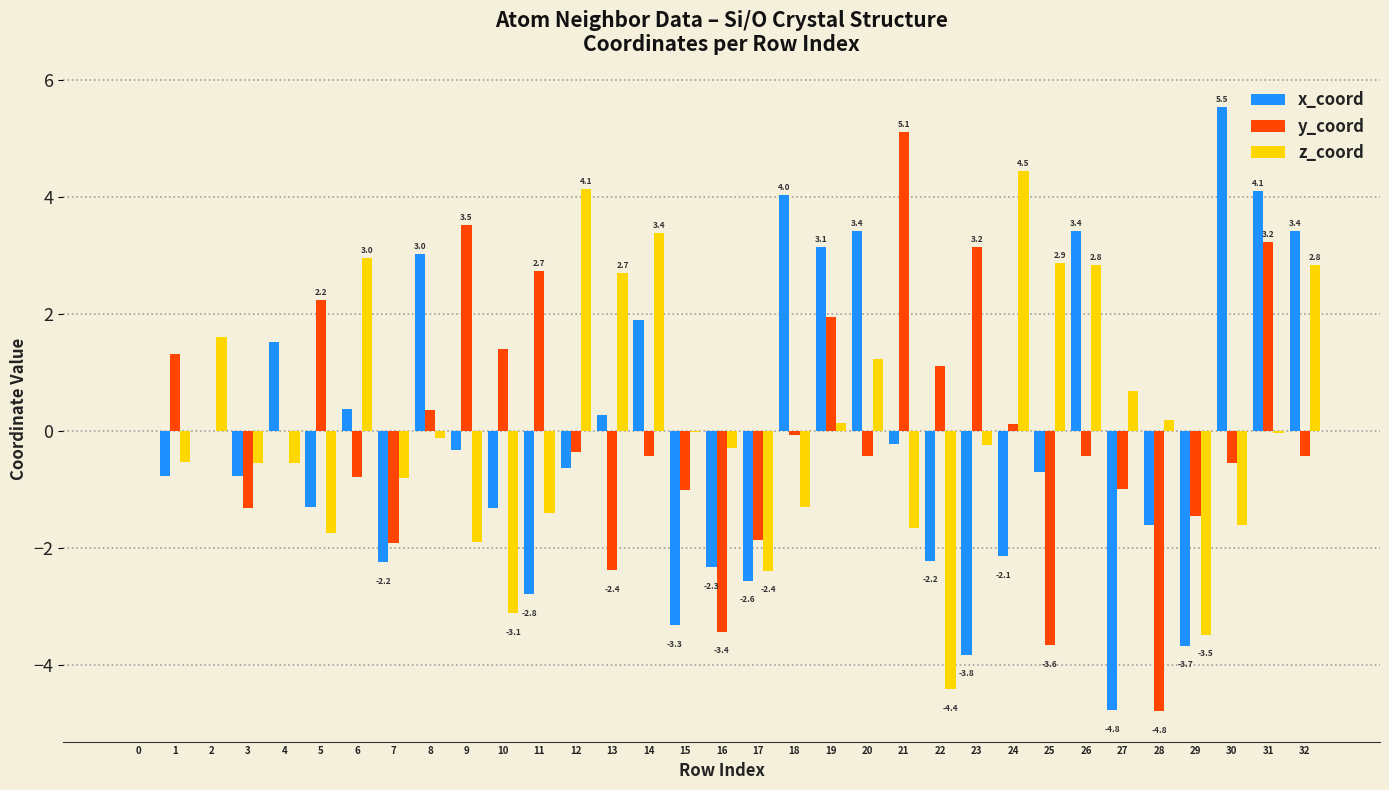

Read the x_coord value at 6.

0.4